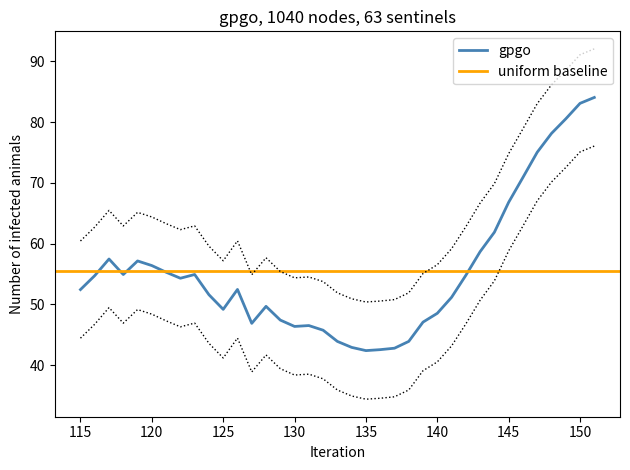

At which label is the value closest to 63?

144